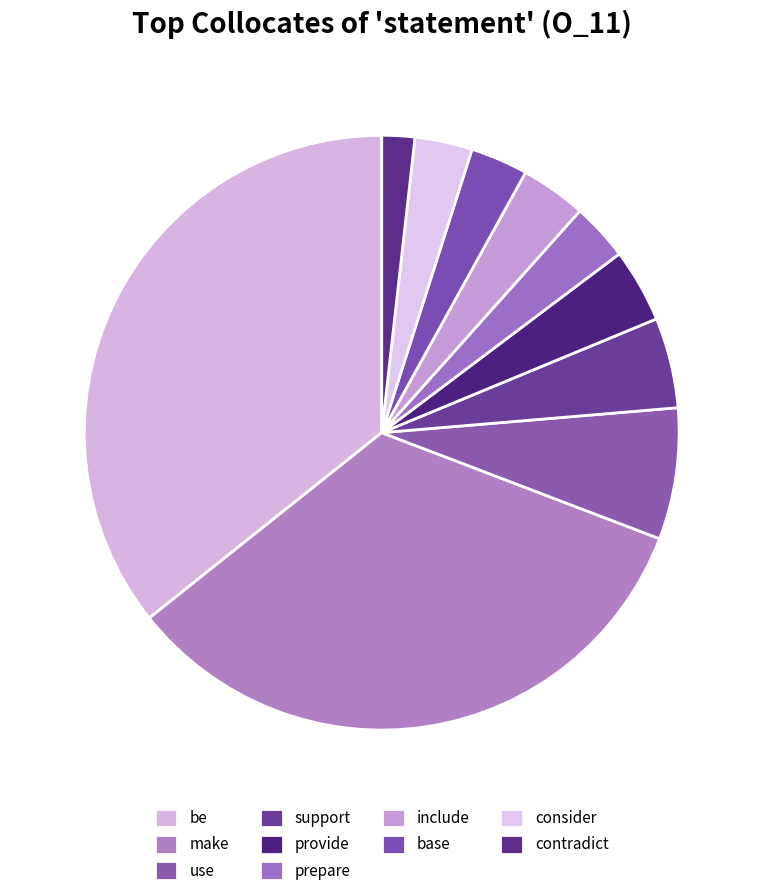

Count the number of slices in the pie.

10